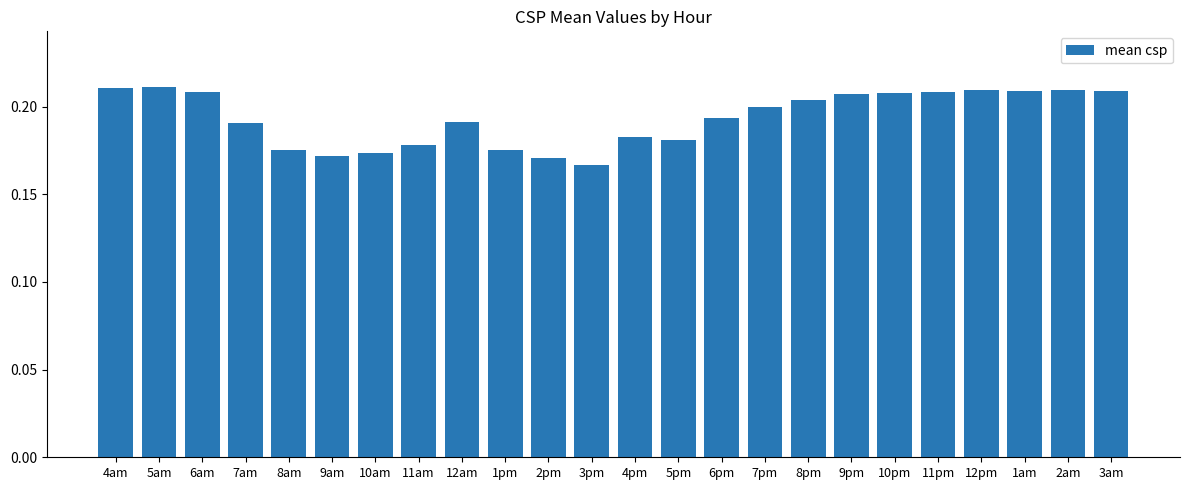

The chart shows a value of 0.2 at 7pm. True or false?

True